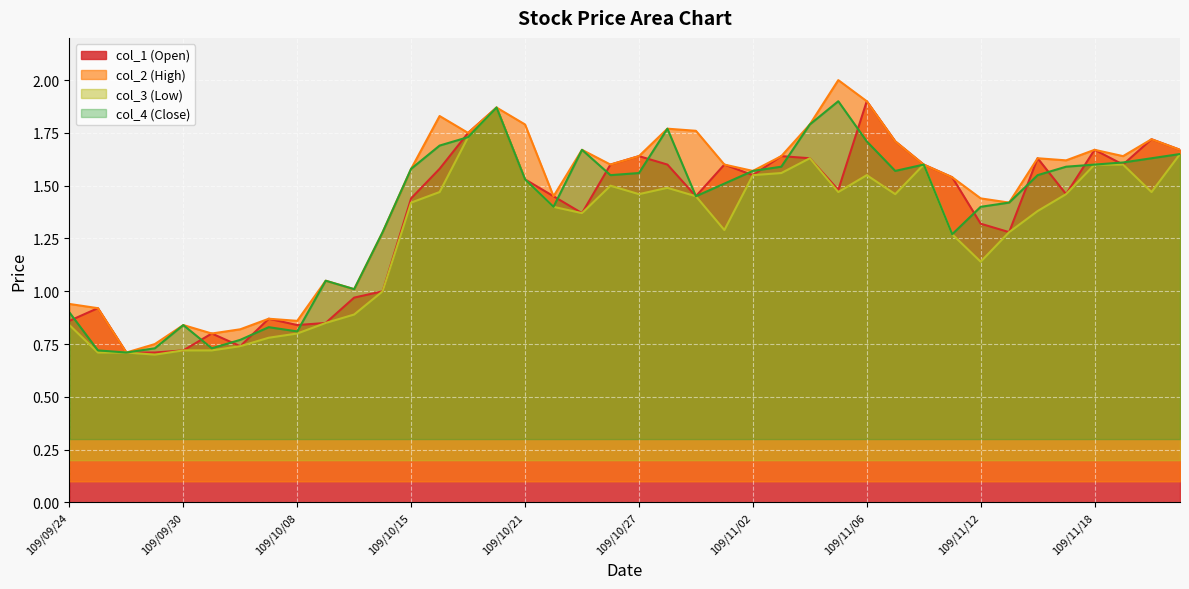

What value does the col_1 (Open) series have at 109/10/13?

1.0